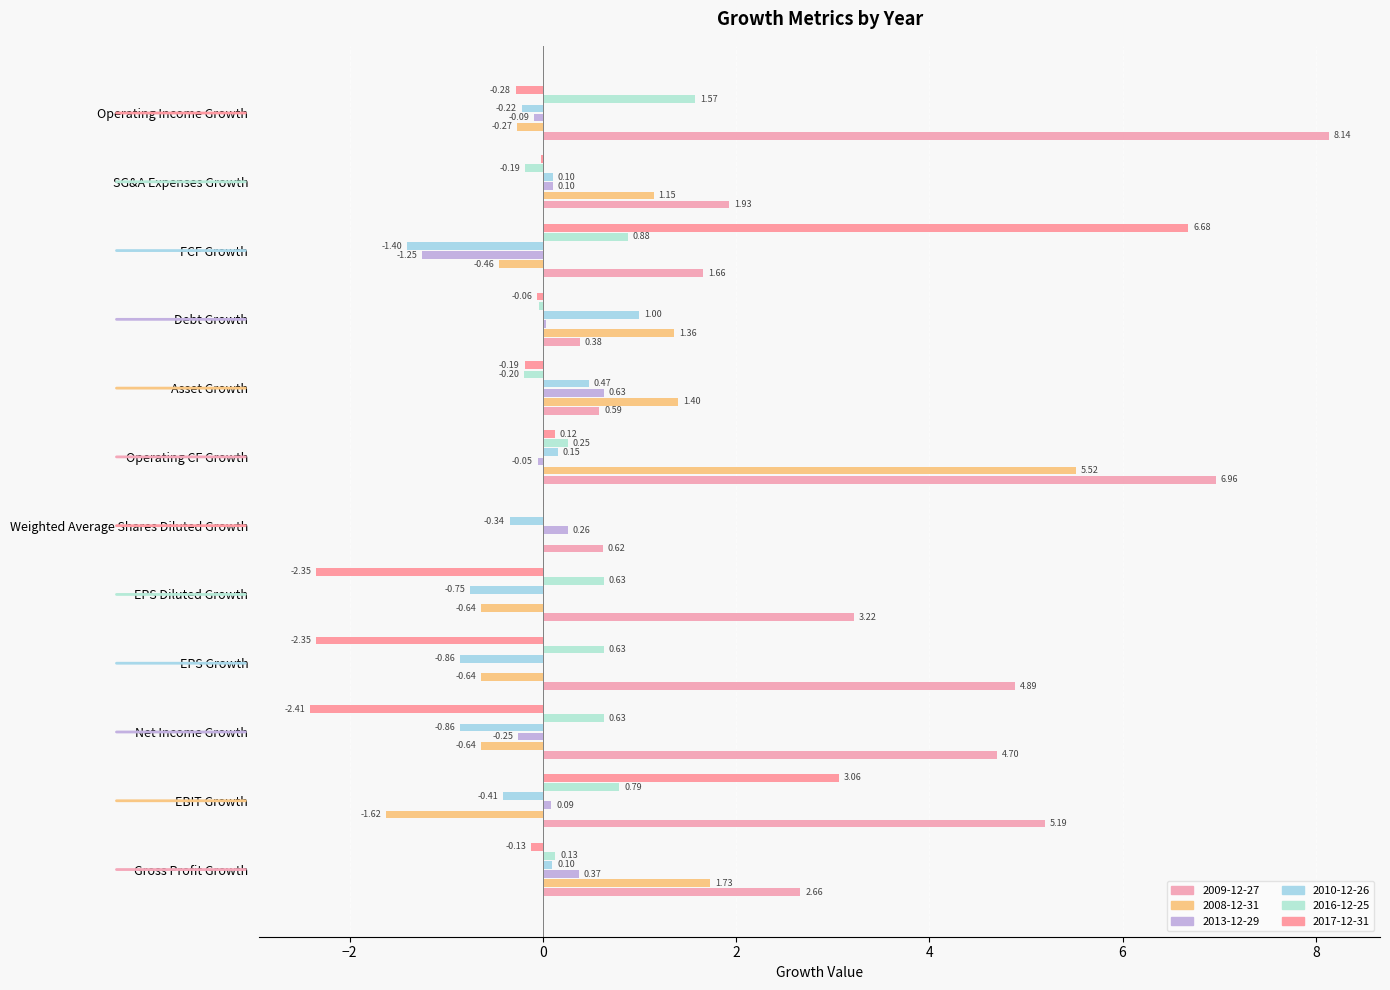

Which series has the largest range (max minus min)?

2017-12-31